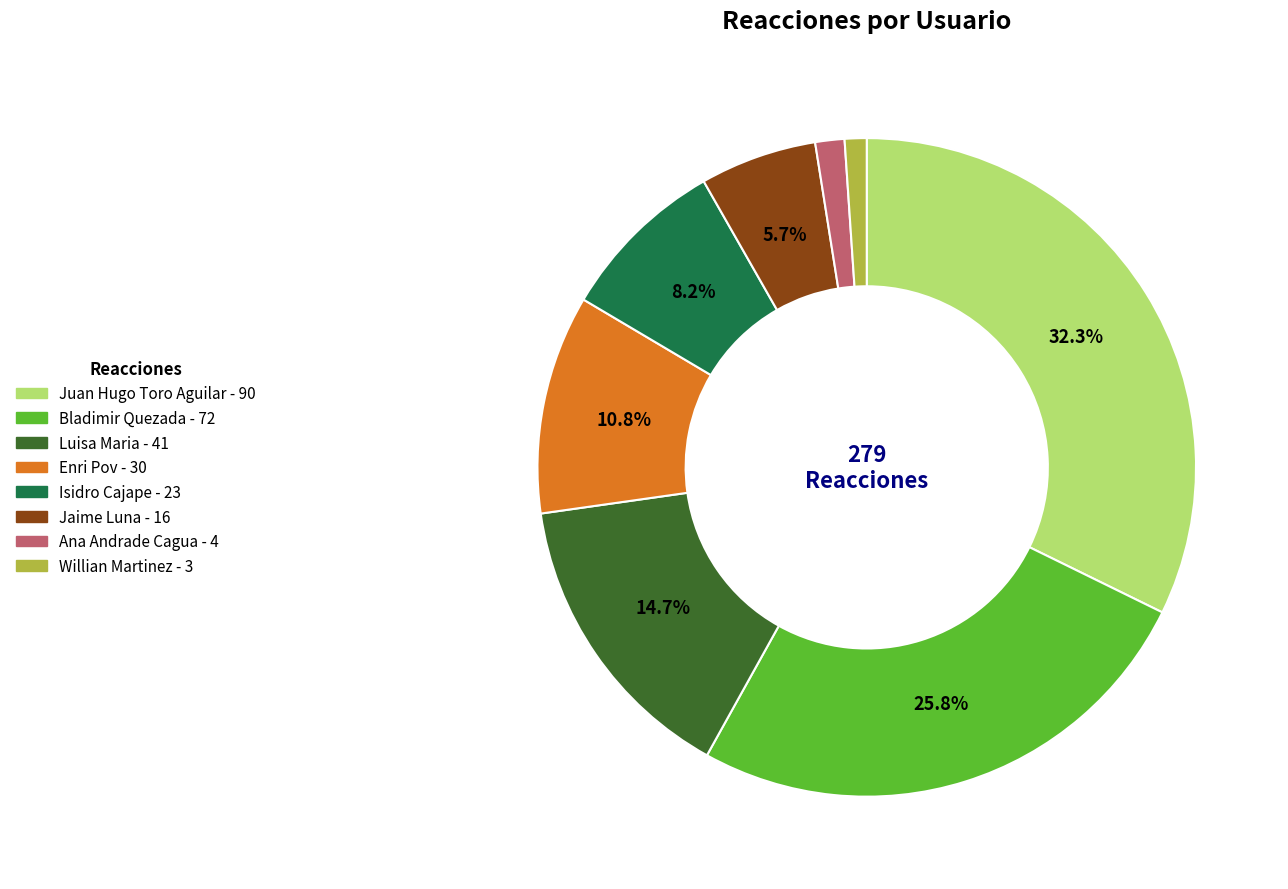

How many slices are in this pie chart?

8